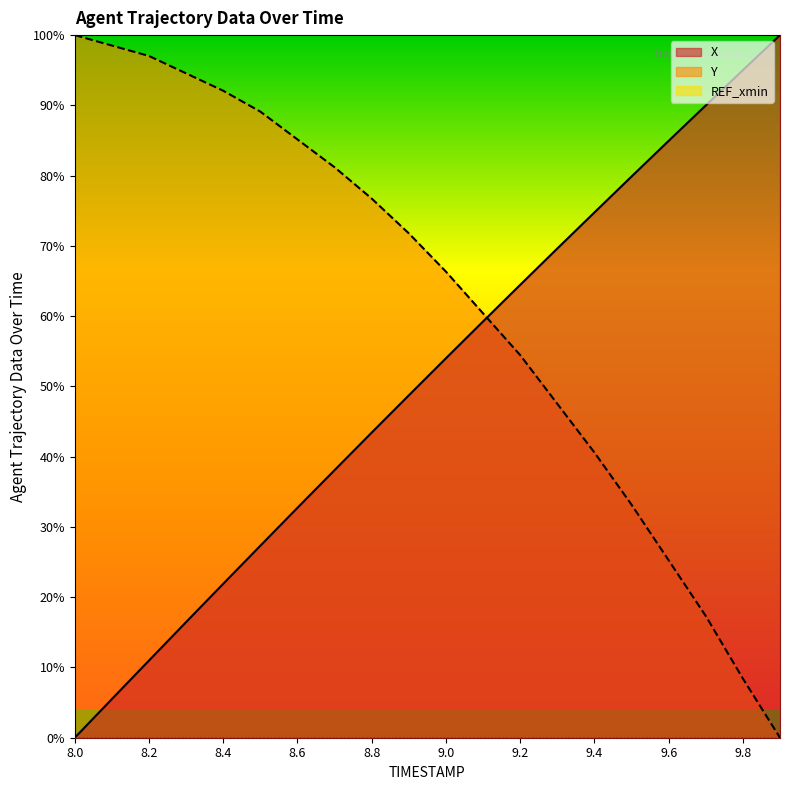

True or false: X and Y intersect in this chart.

True